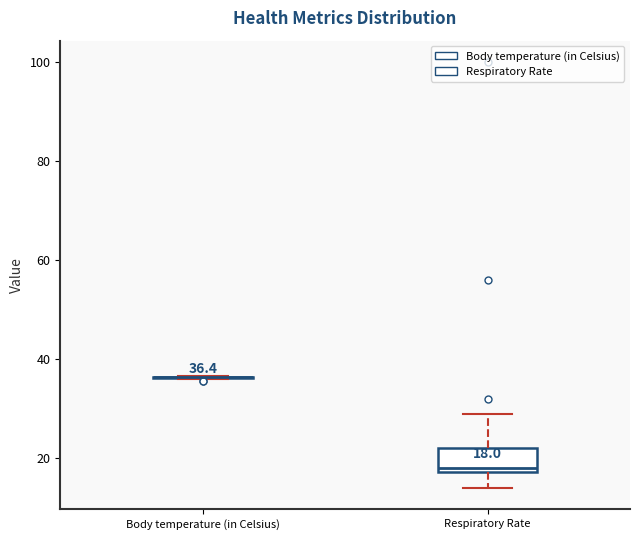

Comparing the boxes themselves (not the whiskers), which one is the tallest?

Respiratory Rate